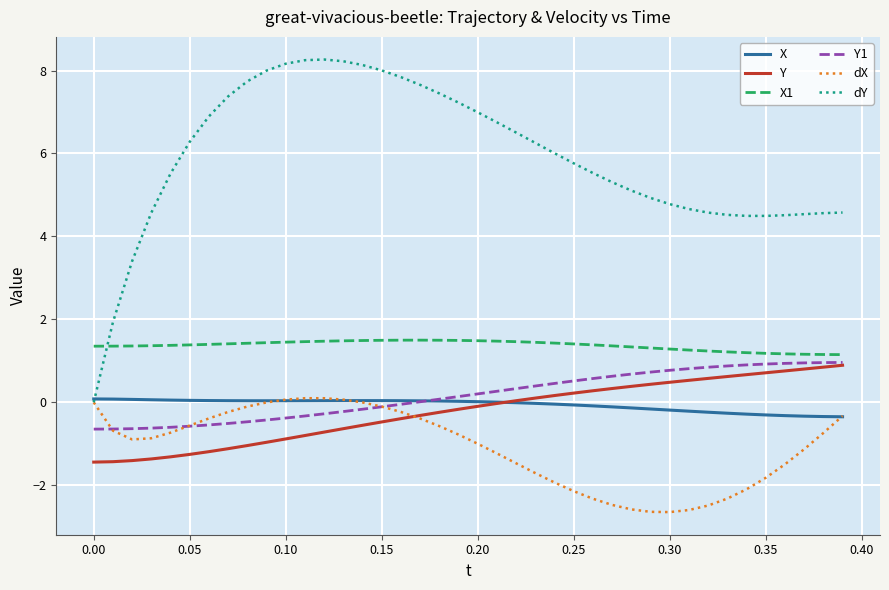

Which series has the largest range (max minus min)?

dY